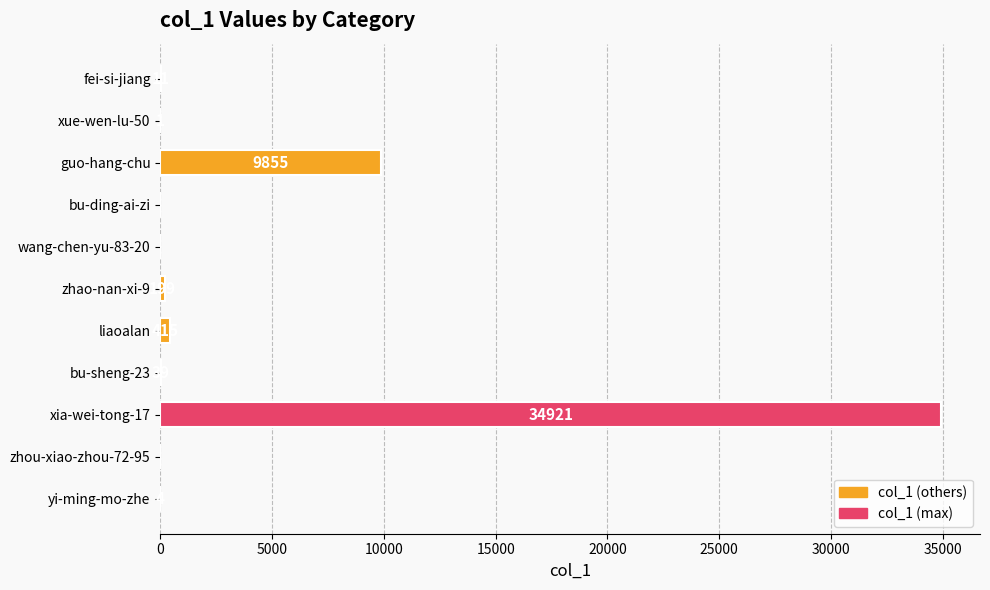

What is the average value?

4131